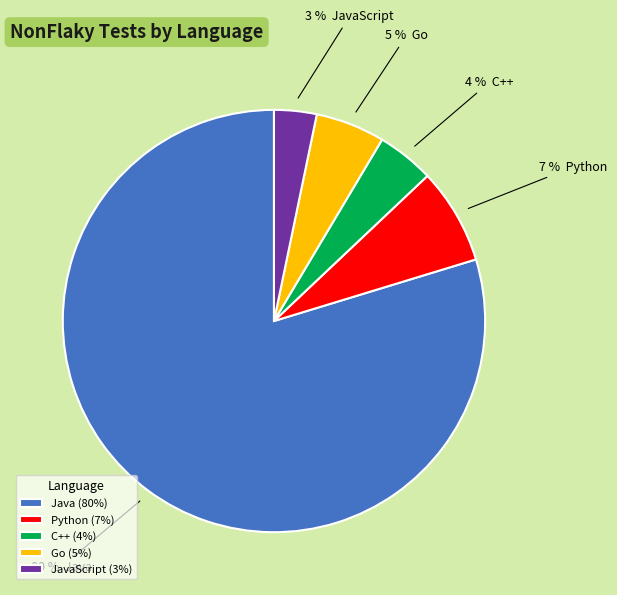

What percentage is the Python (7%) slice, to the nearest percent?

7%